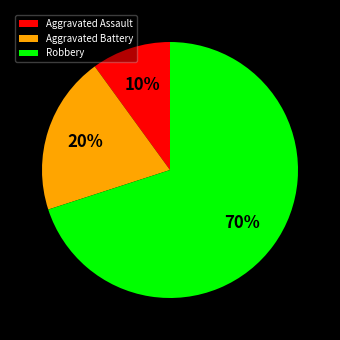

To the nearest percent, what is the average slice percentage?

33%